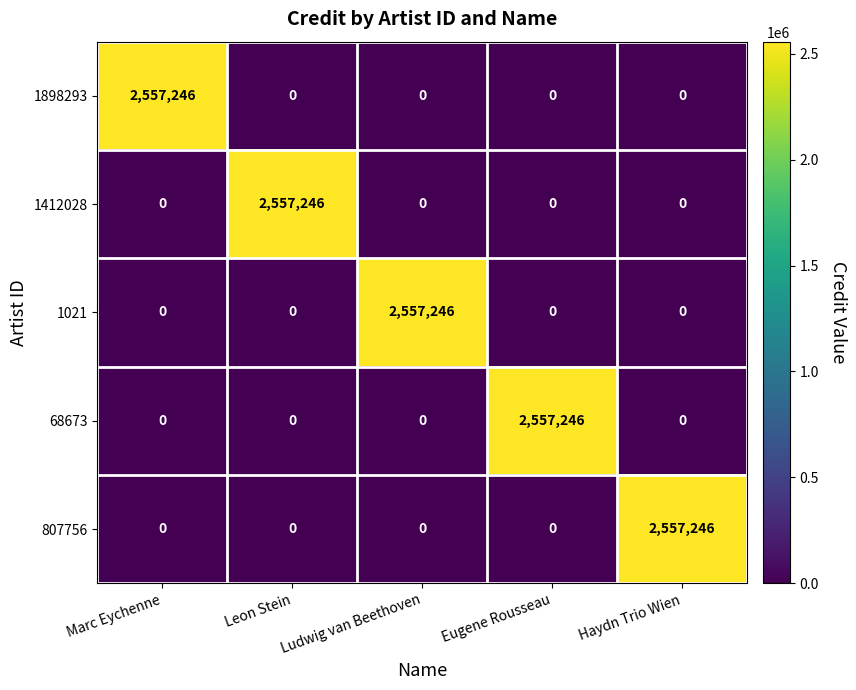

What is the spread (max minus min) of values at Eugene Rousseau?

2557246